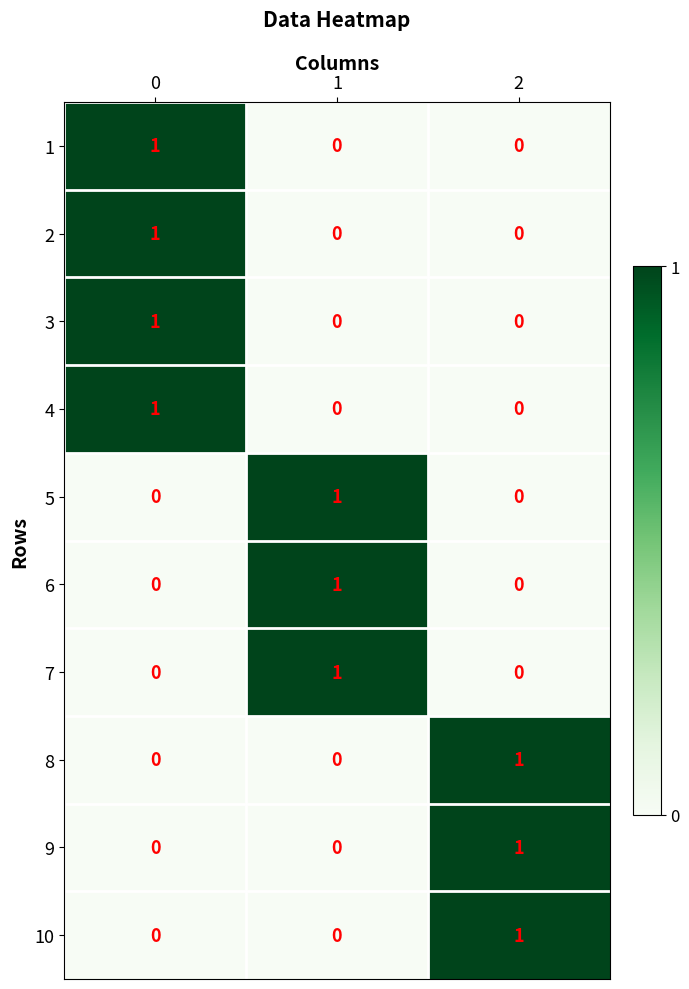

Count the 9 values in the range 0 to 1.

3